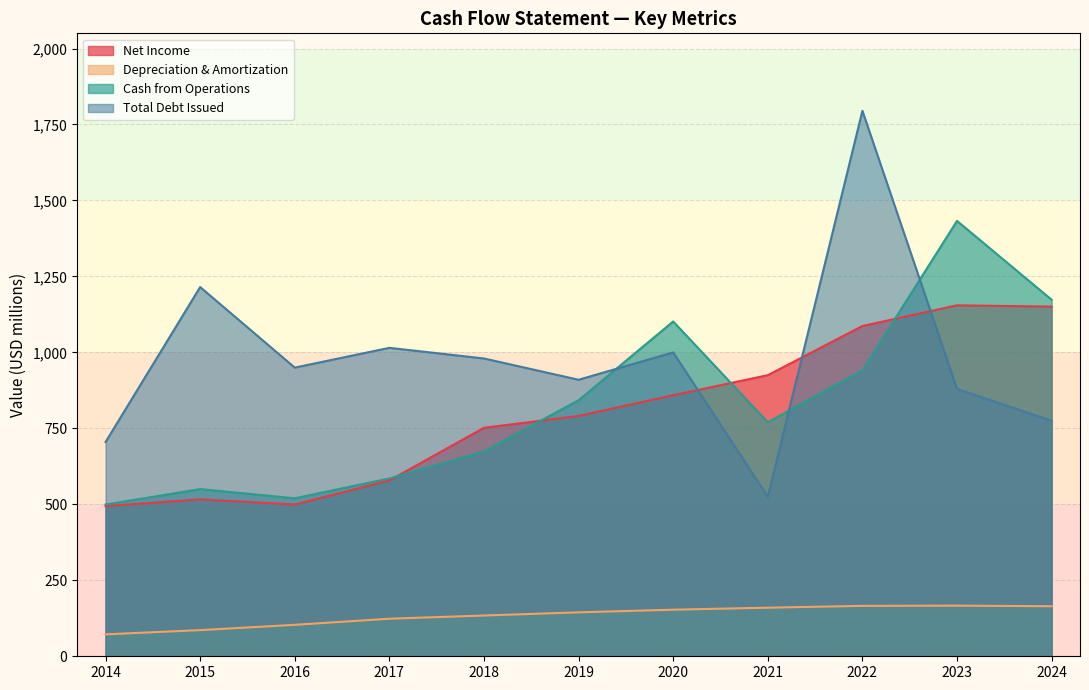

At which label is Cash from Operations closest to 966?

2022